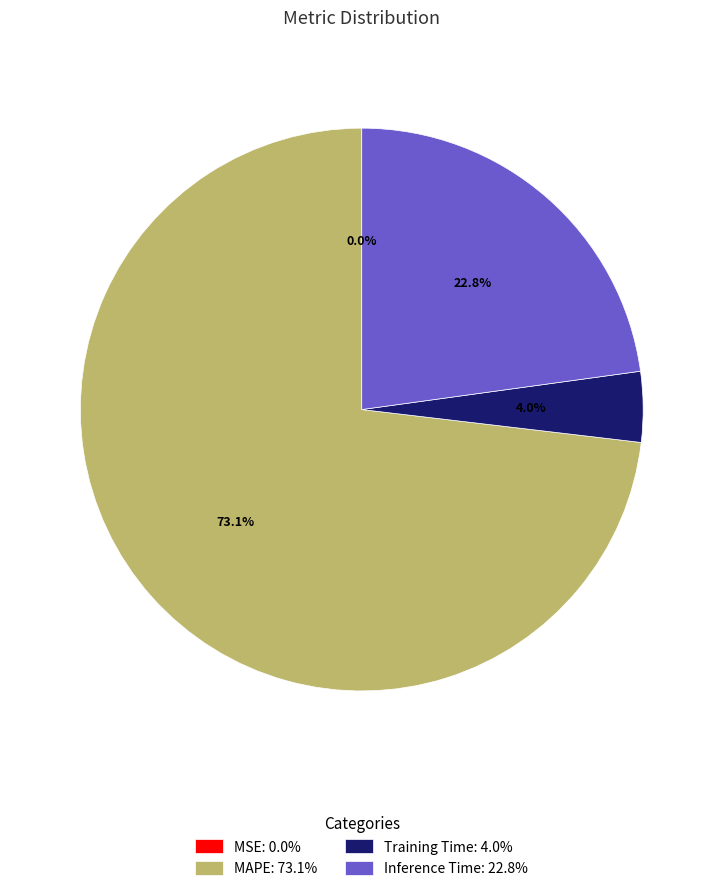

Combined, what portion of the pie is Training Time: 4.0% and MAPE: 73.1%?

77.2%